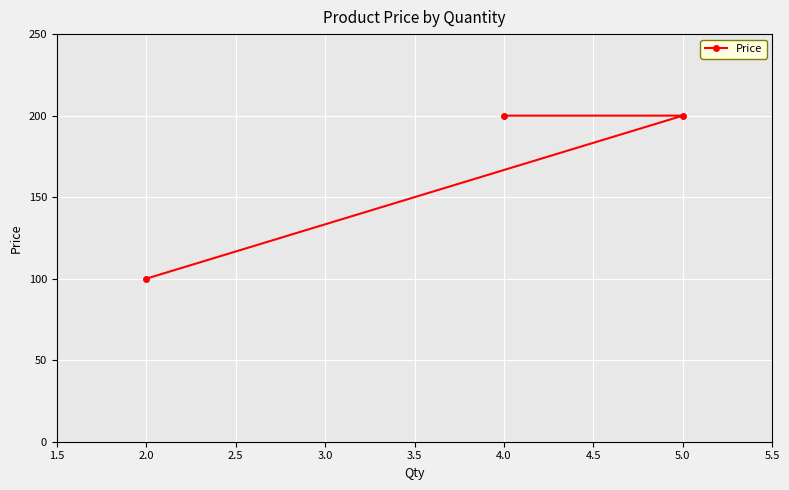

At which category does the chart reach its minimum across all series?

2.0